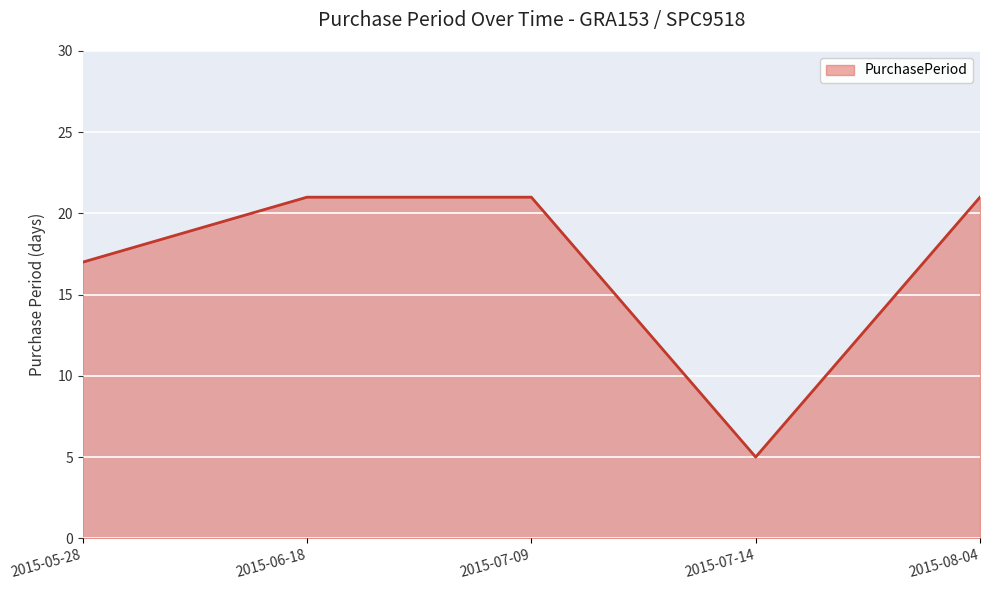

At which category does the data reach its first local valley?

2015-07-14